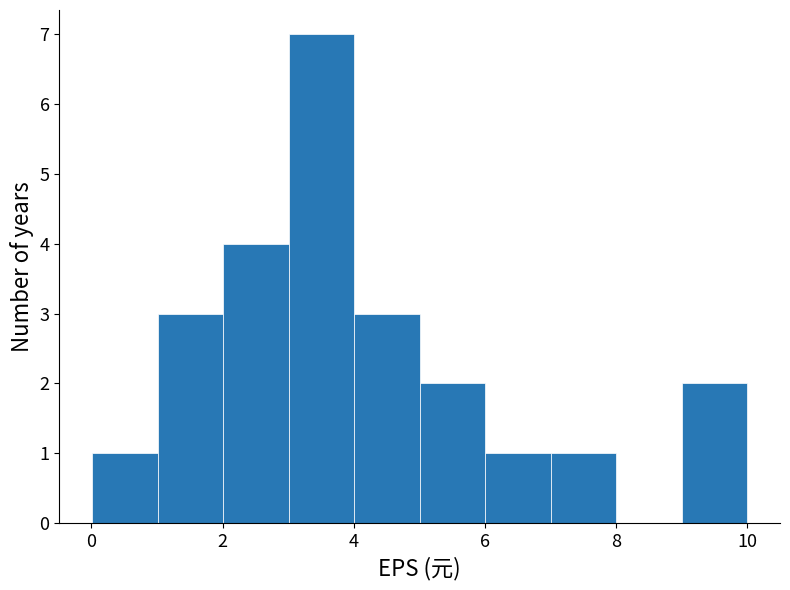

Over which range of the x-axis is the bar tallest?

3 to 4